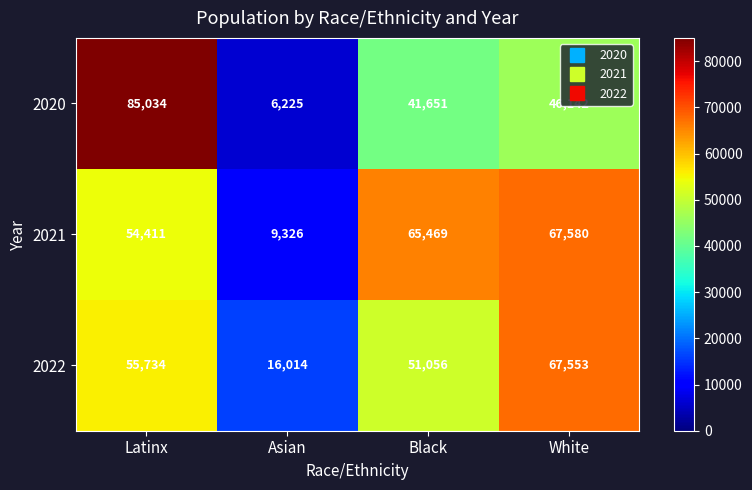

What is the difference between the 2022 values at Latinx and Asian?

39720